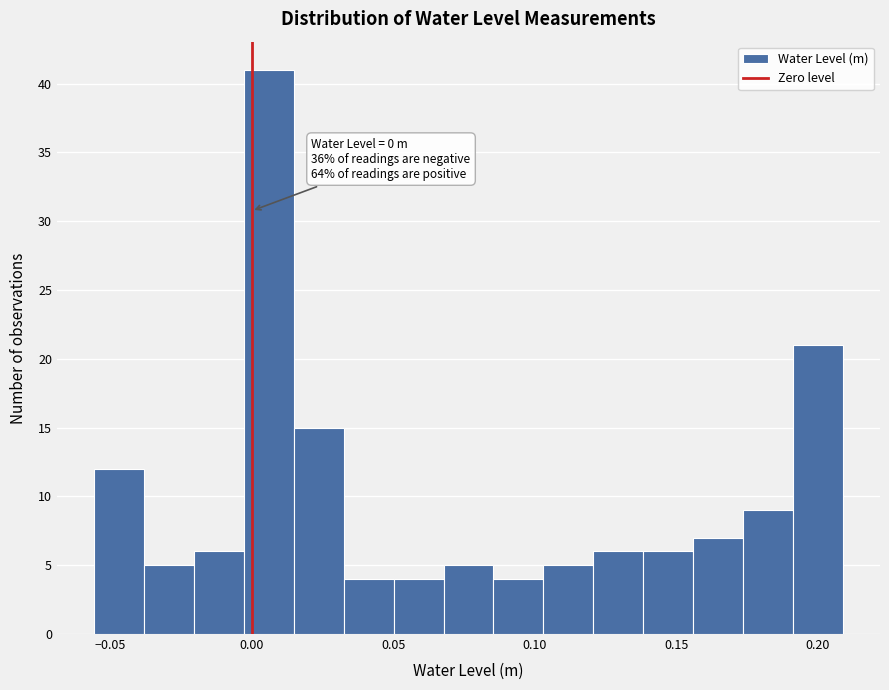

Around what value on the x-axis is the tallest bar? Give the approximate position of its centre, as read against the axis.

0.005